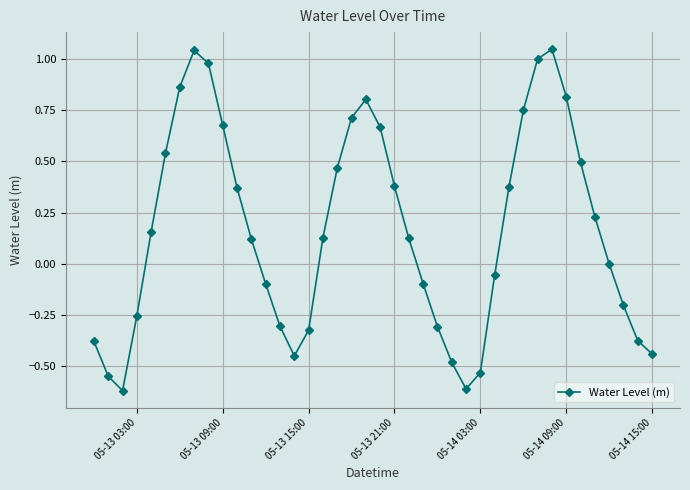

What is the sum of all values?

6.7